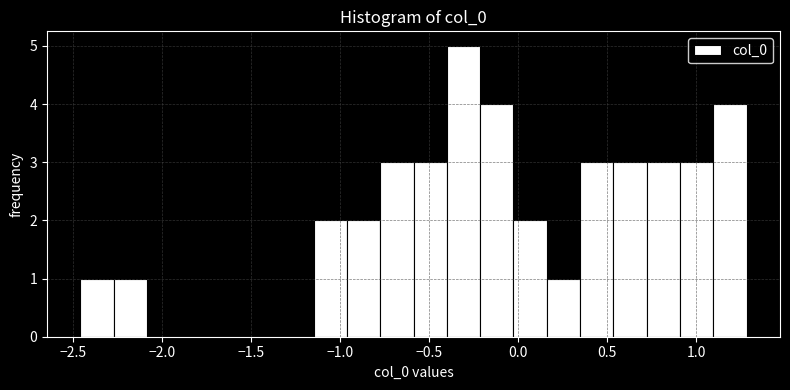

Around what value on the x-axis is the tallest bar? Give the approximate position of its centre, as read against the axis.

-0.30